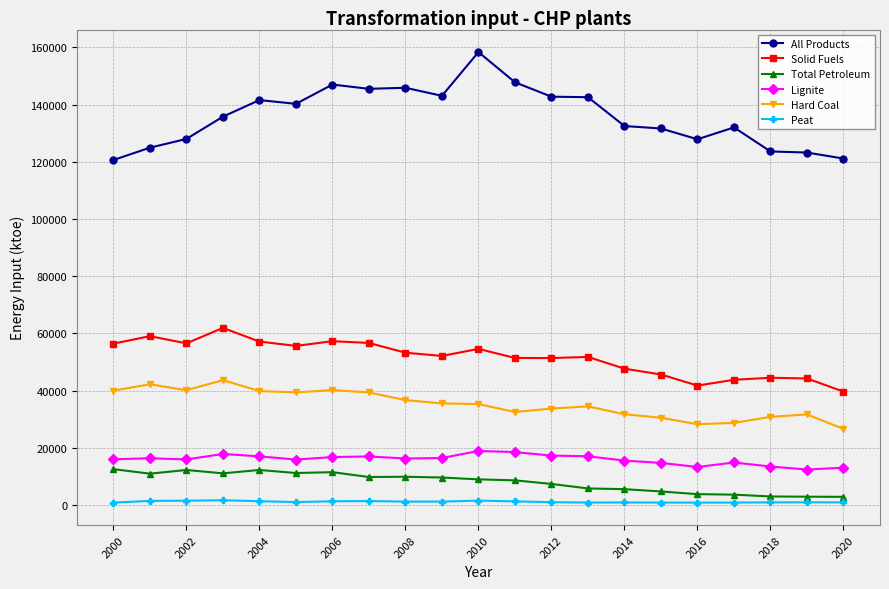

True or false: Hard Coal and All Products intersect in this chart.

False